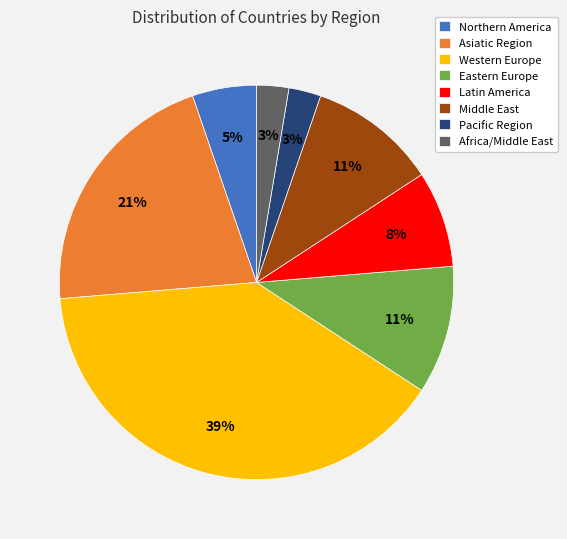

How many slices are in this pie chart?

8